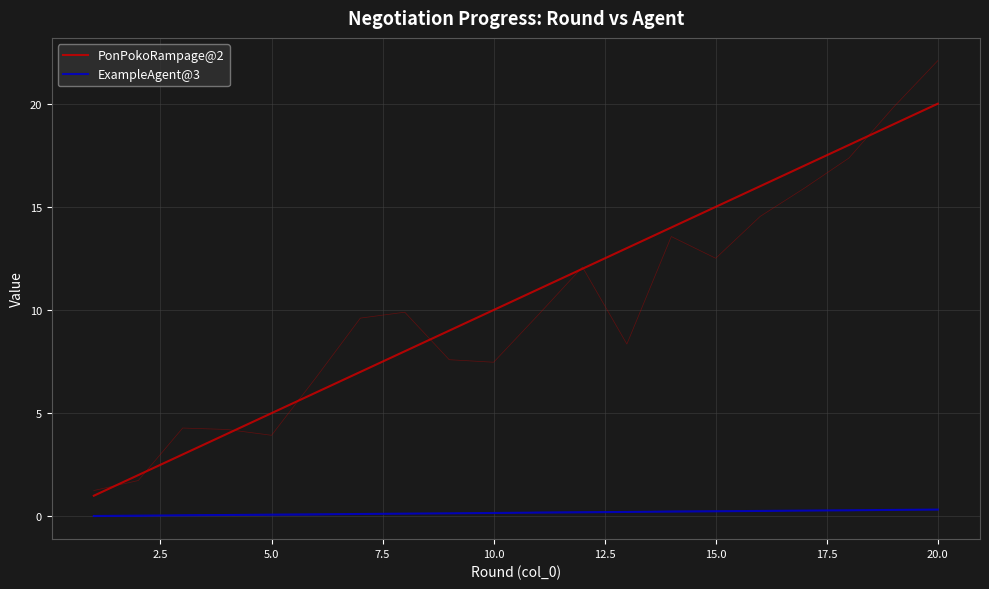

Reading right to left, what are all the values shown in this chart?

PonPokoRampage@2: 20.0	19.0	18.0	17.0	16.0	15.0	14.0	13.0	12.0	11.0	10.0	9.0	8.0	7.0	6.0	5.0	4.0	3.0	2.0	1.0
ExampleAgent@3: 0.3	0.3	0.3	0.3	0.3	0.2	0.2	0.2	0.2	0.2	0.2	0.1	0.1	0.1	0.1	0.1	0.1	0.0	0.0	0.0